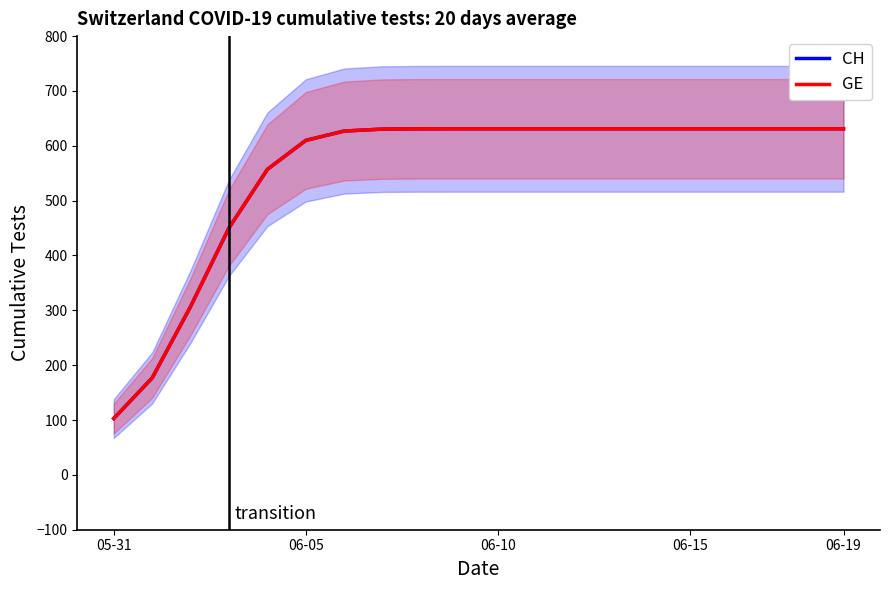

At which category does the chart reach its peak across all series?

9